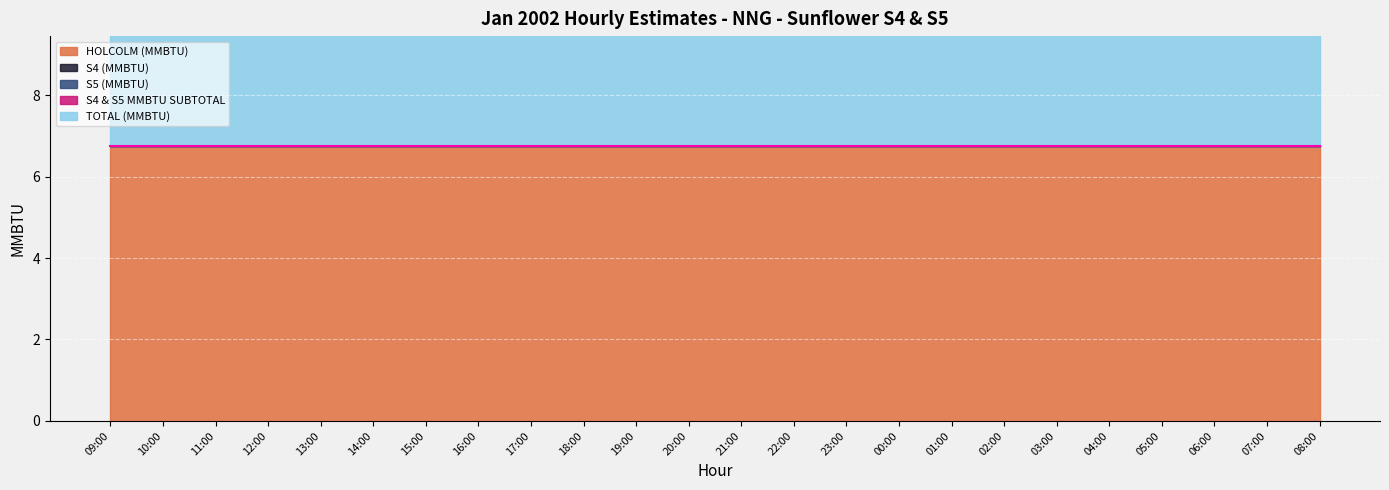

True or false: TOTAL (MMBTU) has a value of 6.8 at 04:00.

True